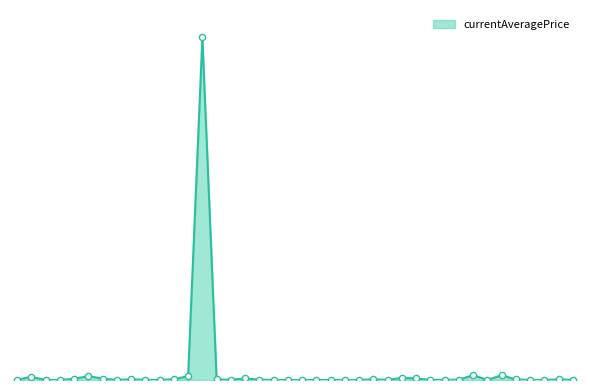

Is this an area chart (filled region under the line)?

Yes